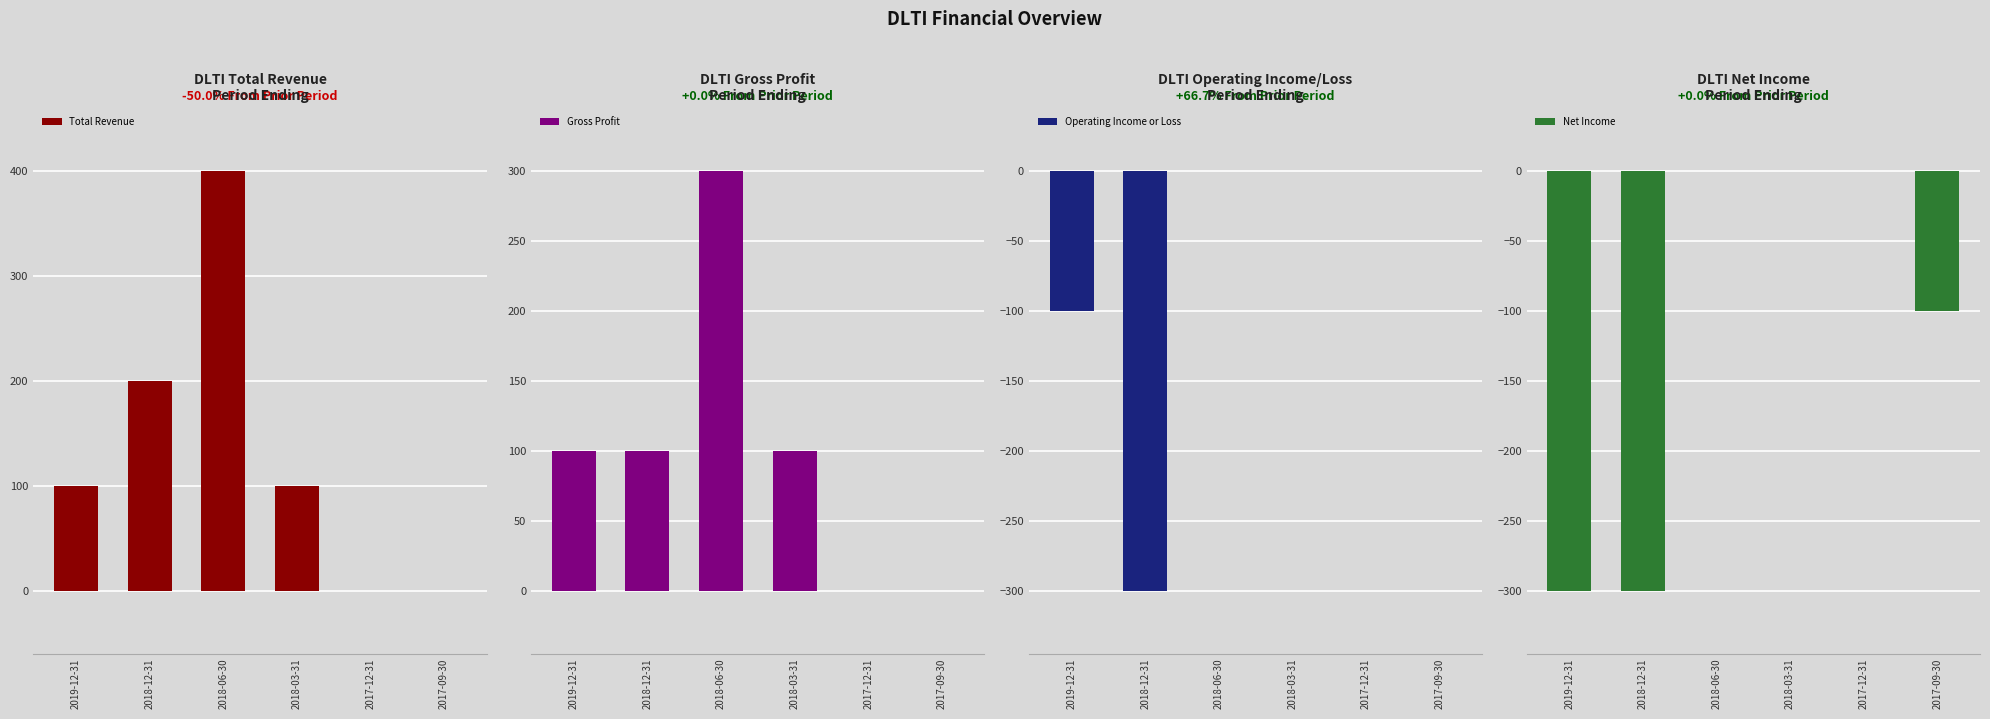

What is the difference between the highest and lowest values at 2019-12-31?

400